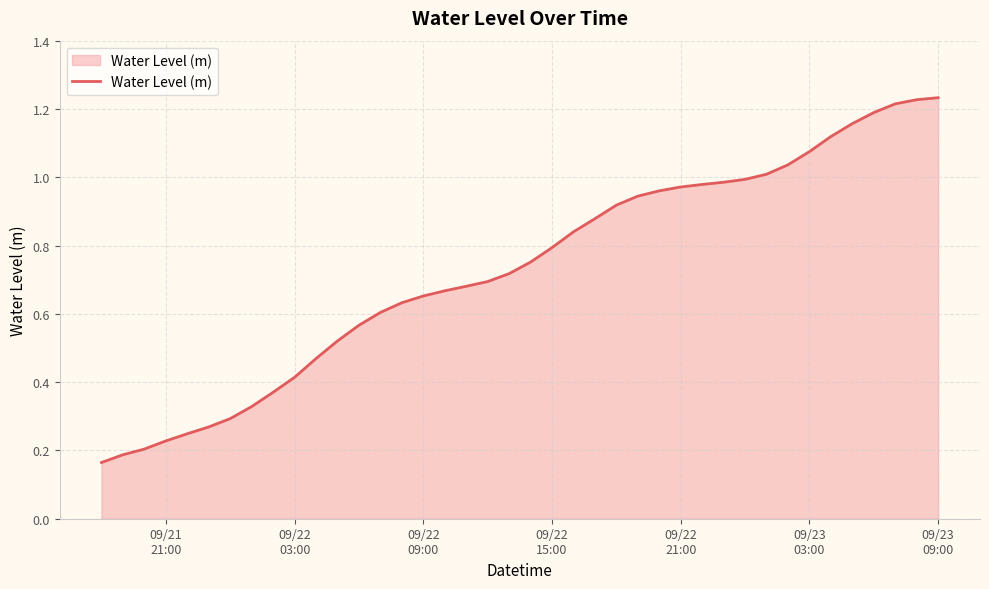

Reading right to left, transcribe all the data shown in this chart.

1.2	1.2	1.2	1.2	1.2	1.1	1.1	1.0	1.0	1.0	1.0	1.0	1.0	1.0	0.9	0.9	0.9	0.8	0.8	0.8	0.7	0.7	0.7	0.7	0.7	0.6	0.6	0.6	0.5	0.5	0.4	0.4	0.3	0.3	0.3	0.2	0.2	0.2	0.2	0.2